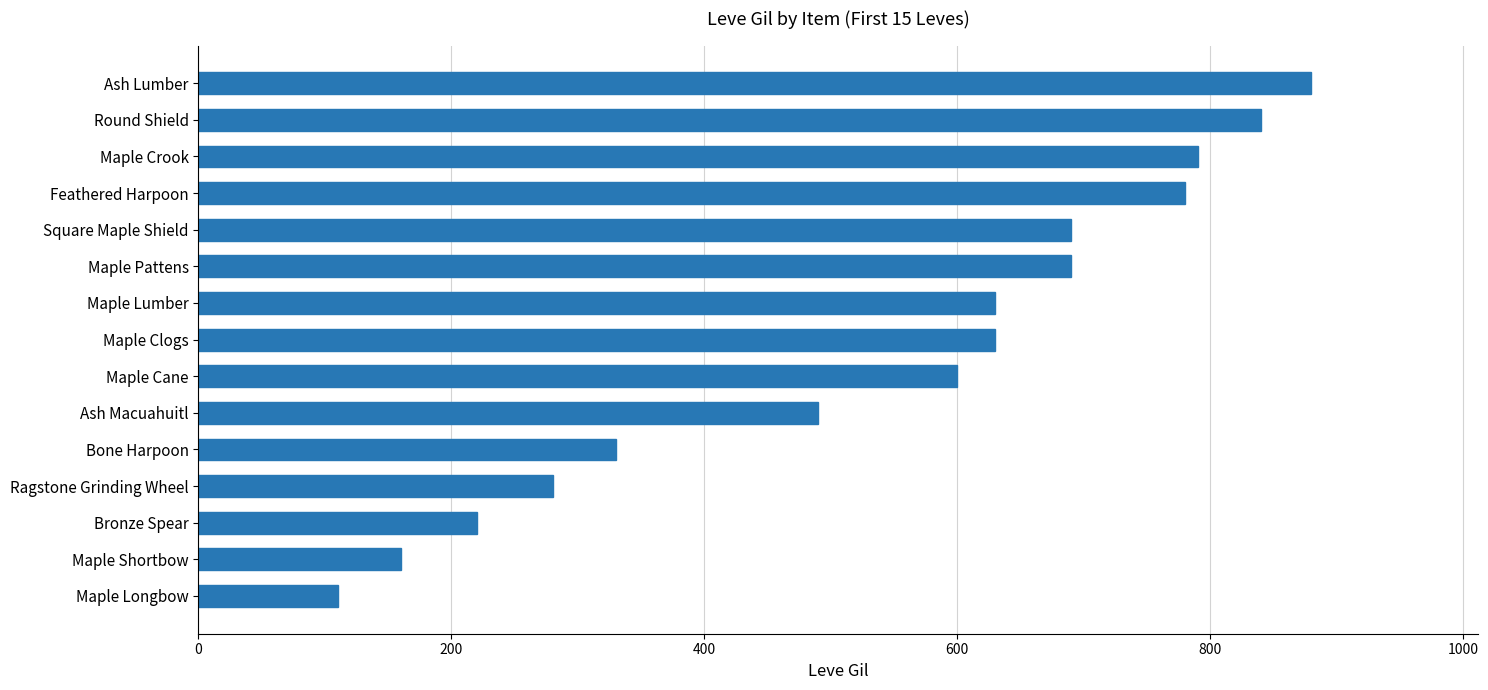

Approximately how many times larger is the value at Bronze Spear compared to Maple Crook?

0.3